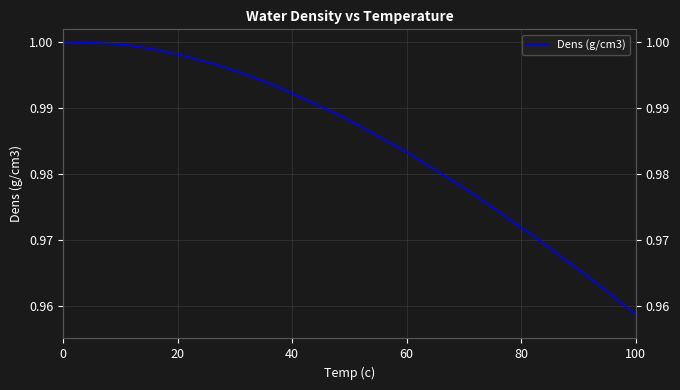

Is it true that the value at 12 is 1.3?

False